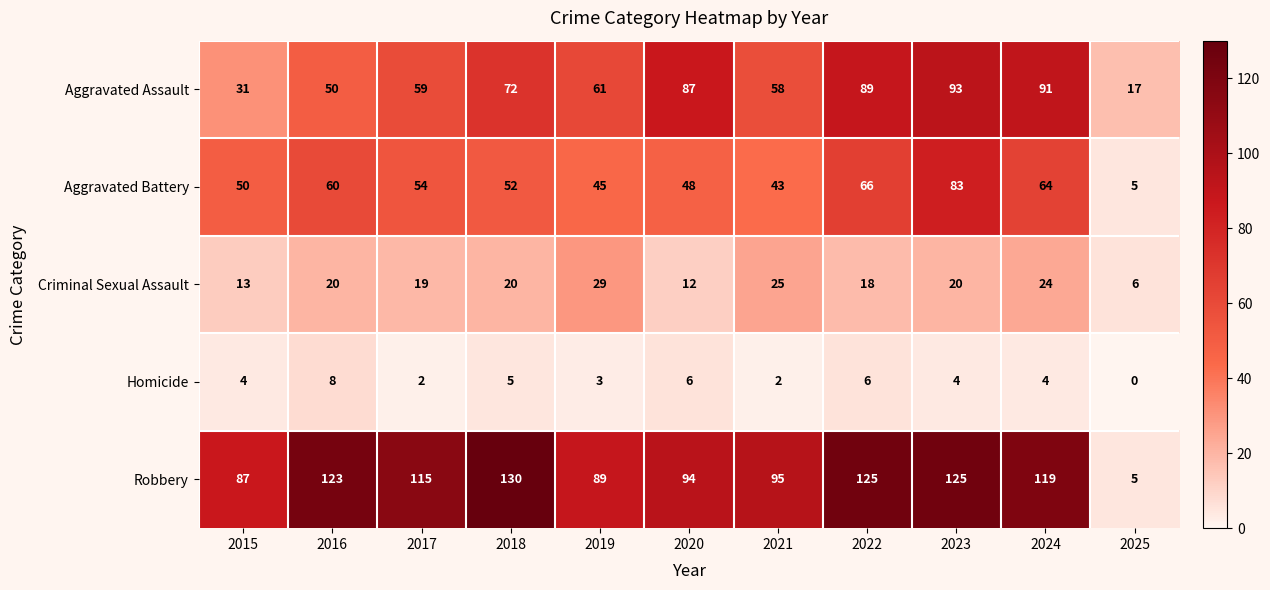

Which series changed the most between 2018 and 2020?

Robbery